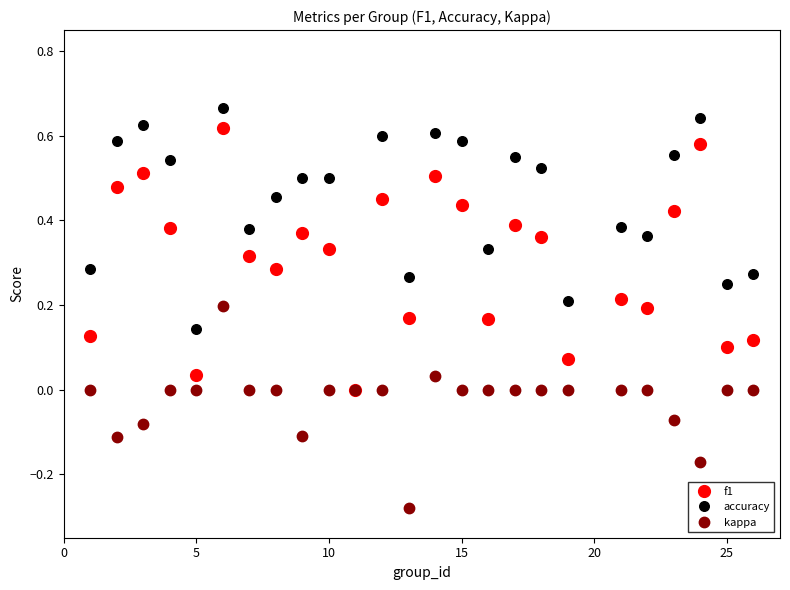

Which series has the largest range (max minus min)?

accuracy